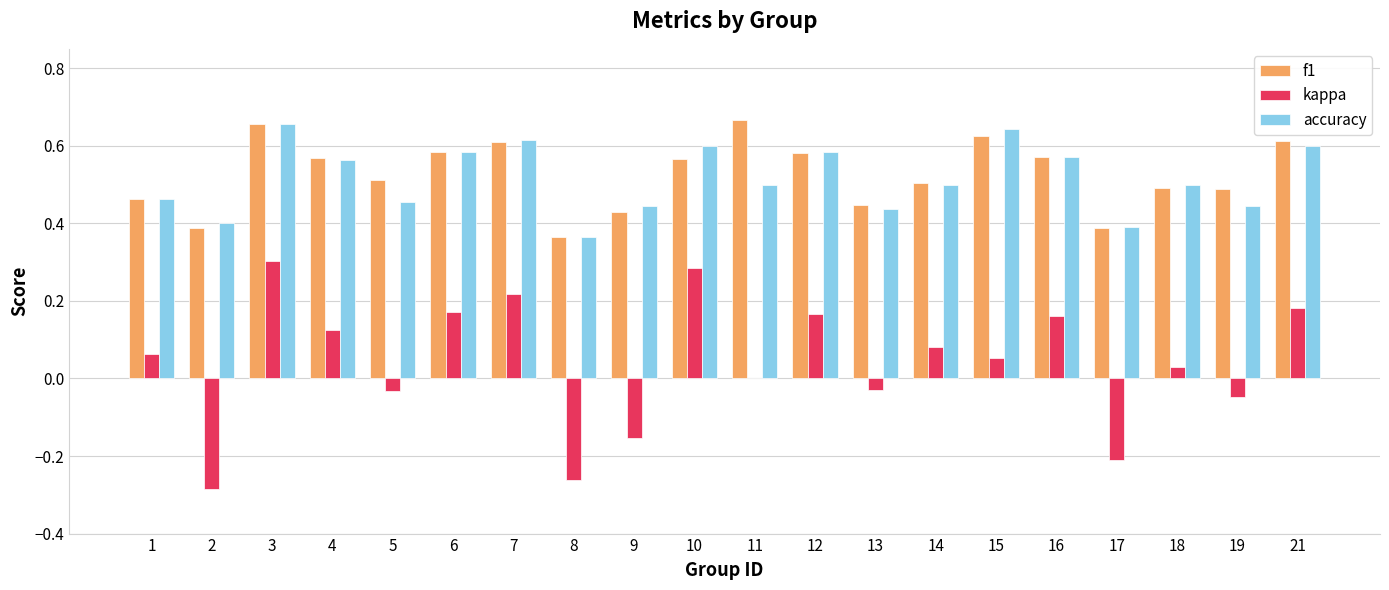

How many distinct data groups are displayed?

3